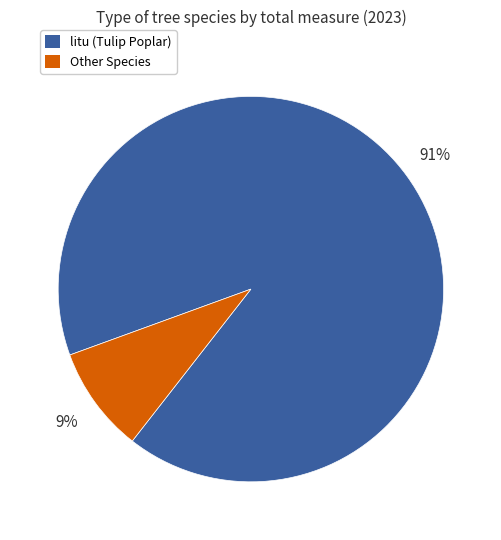

To the nearest percent, what is the difference between the largest and smallest slice percentages?

82%